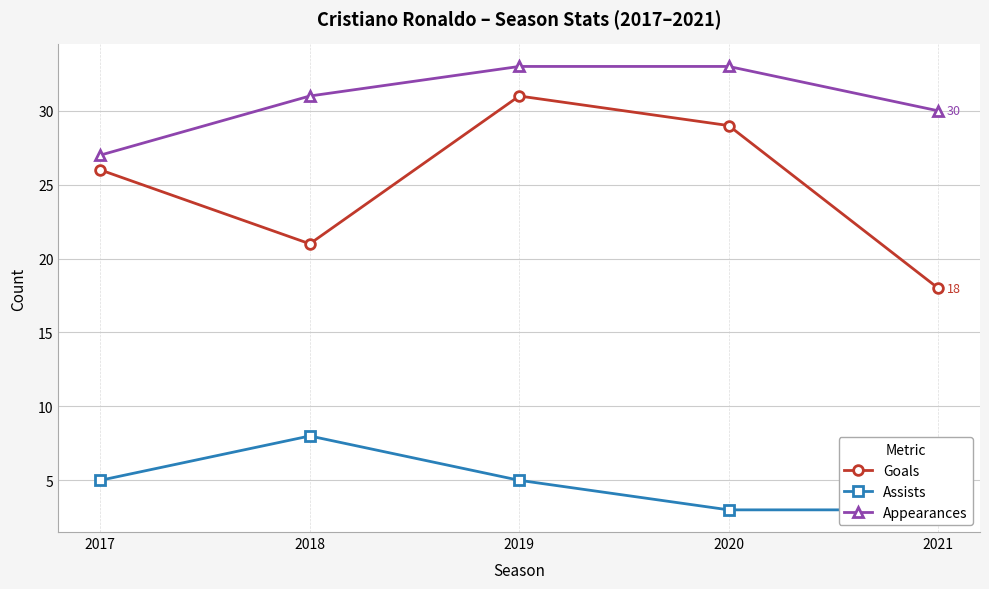

Reading right to left, extract all data points from this chart.

Goals: 18	29	31	21	26
Assists: 3	3	5	8	5
Appearances: 30	33	33	31	27